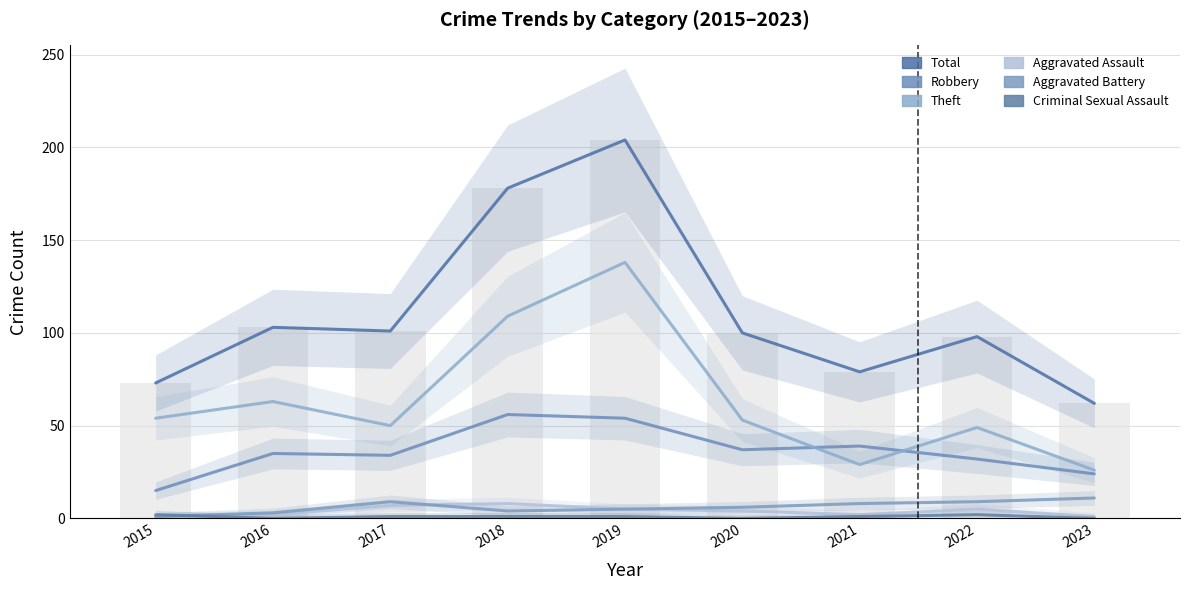

Read the Theft value at 2021.

29